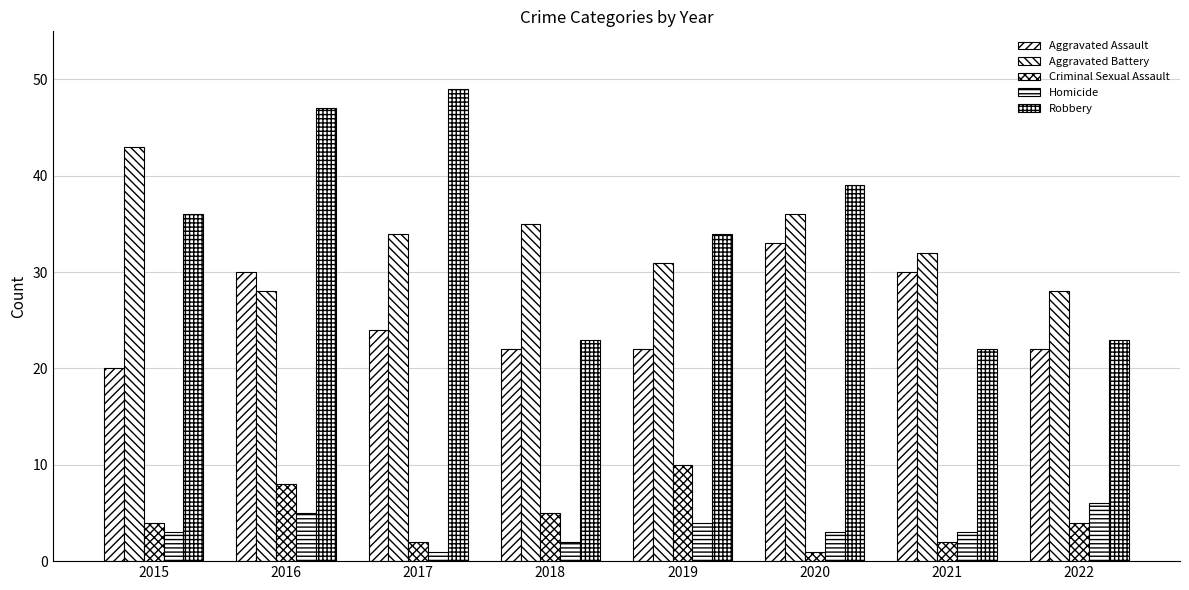

List the series in order of their peak value, lowest first.

Homicide, Criminal Sexual Assault, Aggravated Assault, Aggravated Battery, Robbery